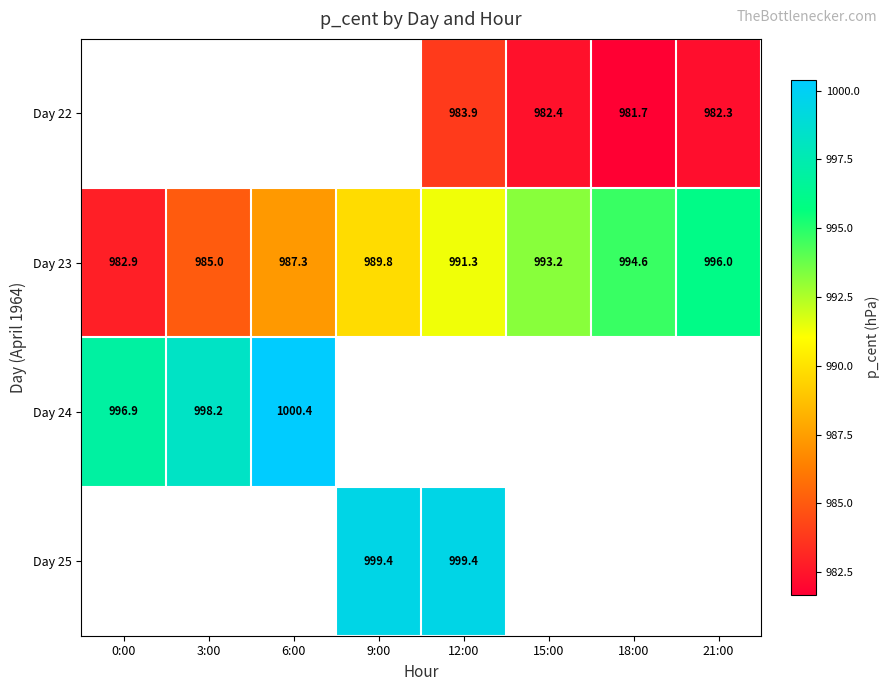

How many categories are shown in the chart?

8